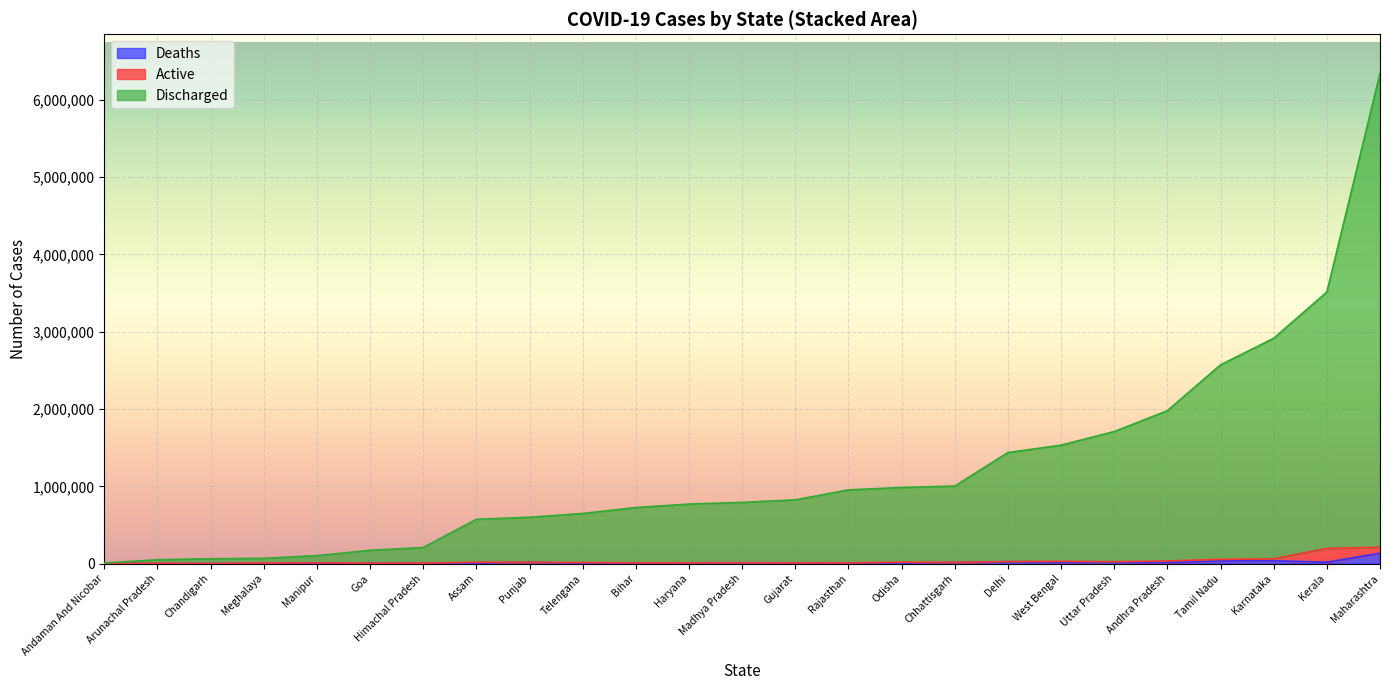

At which category is the sum across all series the highest?

Maharashtra